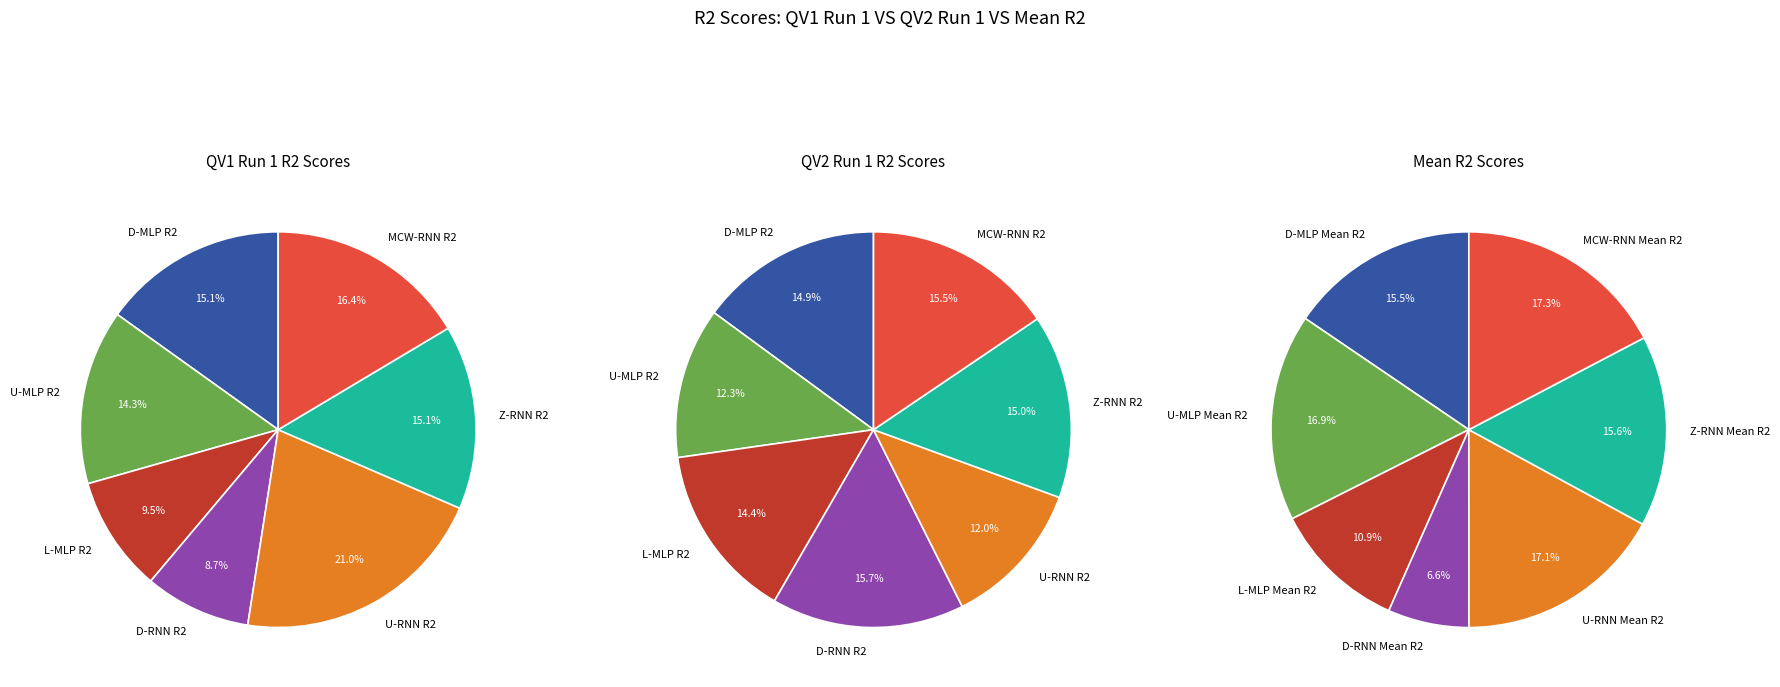

To the nearest percent, what is the difference between the D-MLP R2 and U-RNN R2 slice percentages?

6%